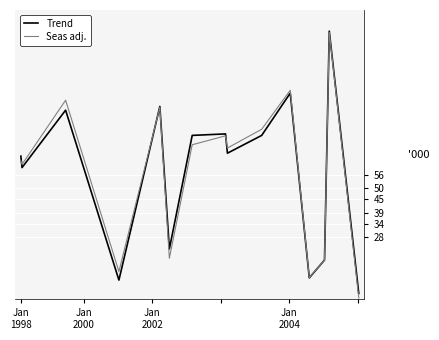

What is the difference between the second highest and second lowest values in the Seas adj. series?

84.1